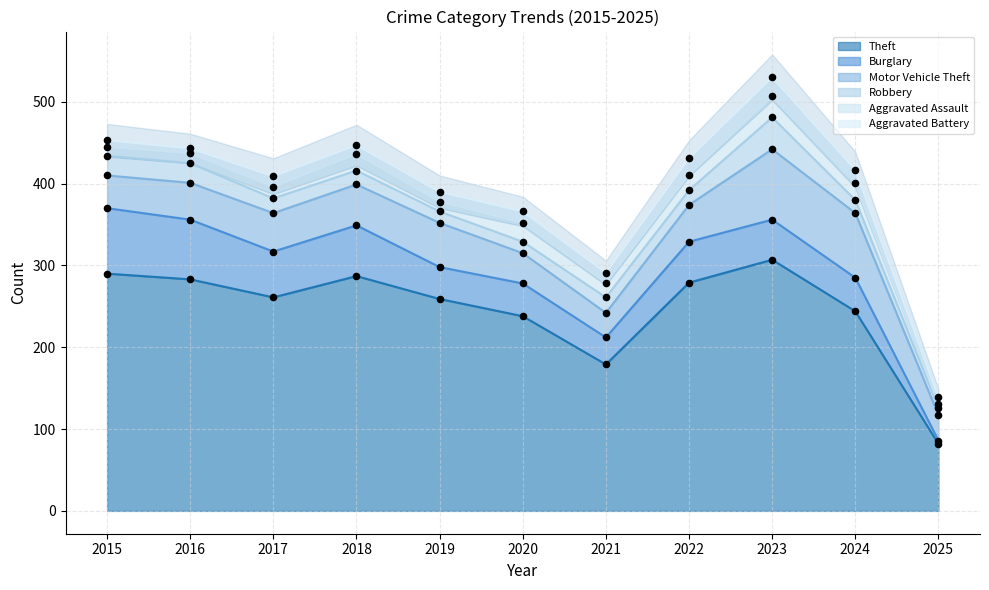

What is the total value across all series at 2021?

291